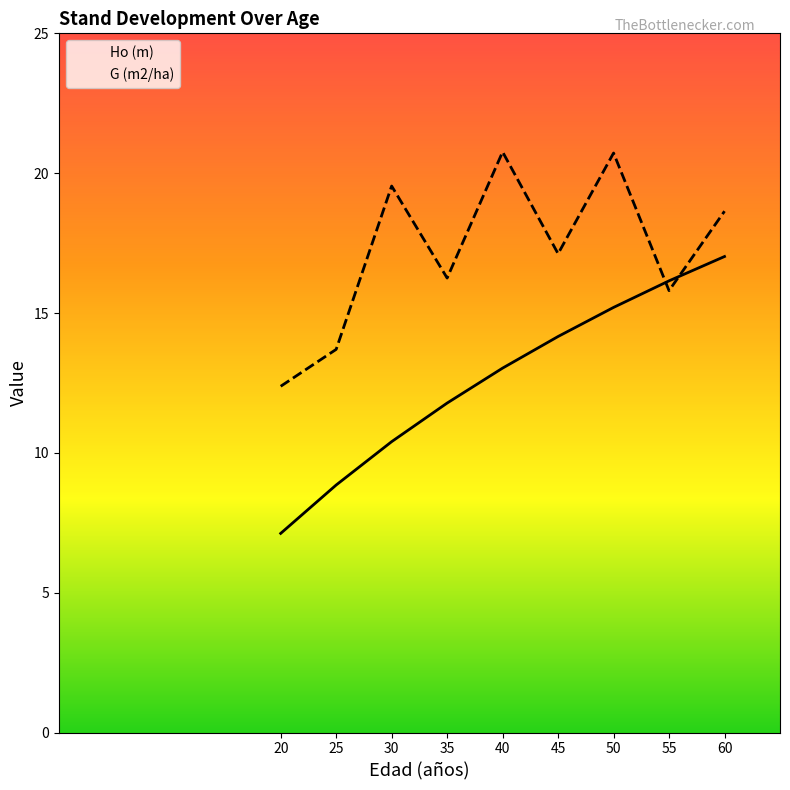

Rank the series by their average value, from lowest to highest.

Ho (m), G (m2/ha)